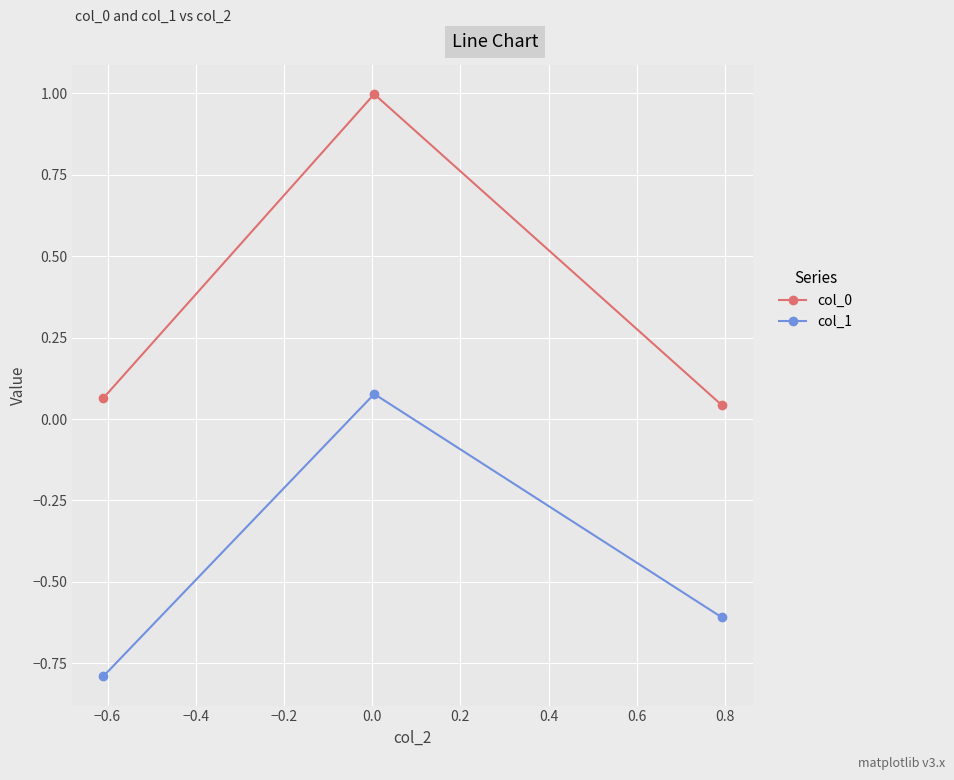

What is the minimum value shown in the chart?

-0.8